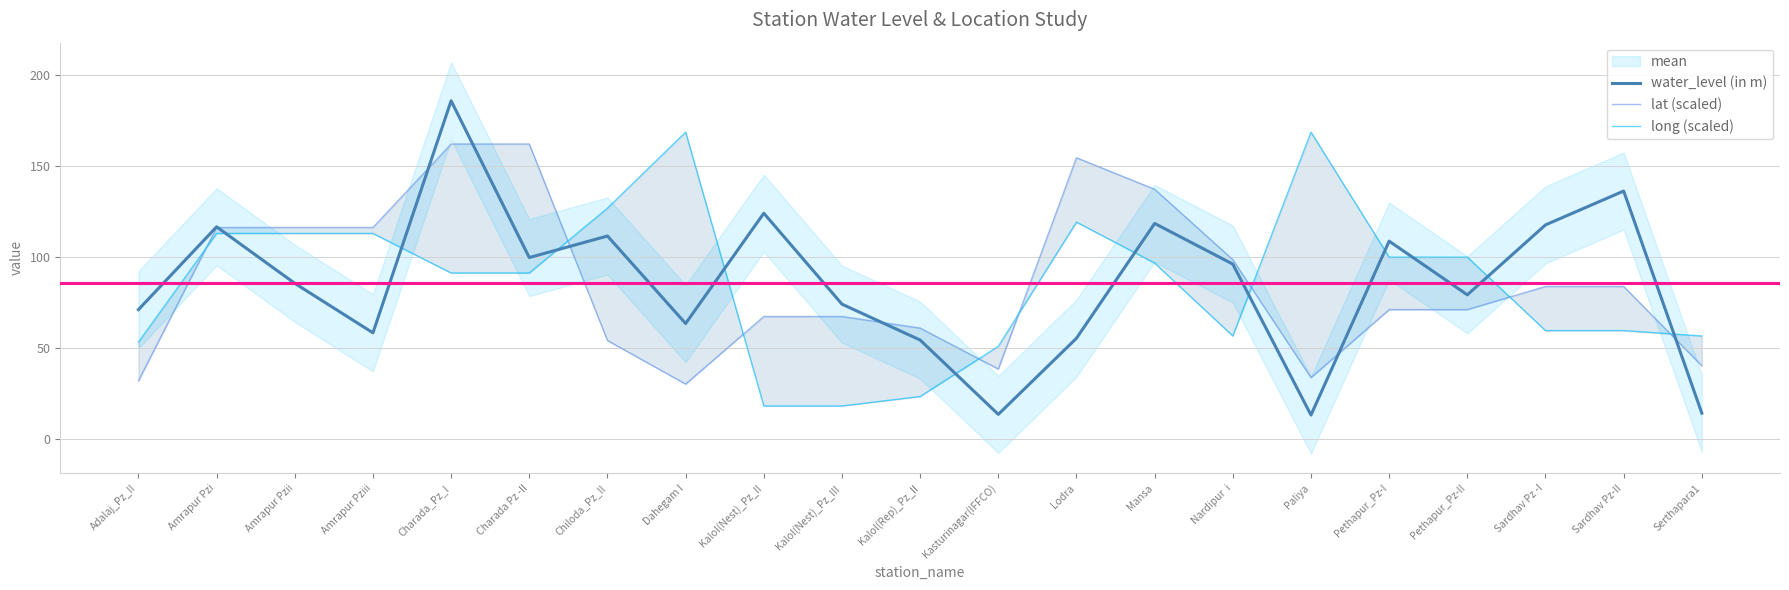

Reading left to right, what are all the values shown in this chart?

water_level (in m): Adalaj_Pz_II=71.0	Amrapur Pzi=116.5	Amrapur Pzii=85.4	Amrapur Pziii=58.2	Charada_Pz_I=185.7	Charada Pz -II=99.6	Chiloda_Pz_II=111.4	Dahegam I=63.4	Kalol(Nest)_Pz_II=124.0	Kalol(Nest)_Pz_III=74.0	Kalol(Rep)_Pz_II=54.3	Kasturinagar(IFFCO)=13.4	Lodra=55.3	Mansa=118.3	Nardipur  i=96.0	Paliya=13.1	Pethapur_Pz-I=108.6	Pethapur_Pz-II=79.1	Sardhav Pz -I=117.5	Sardhav Pz-II=136.1	Serthapara1=14.1
lat (scaled): Adalaj_Pz_II=31.9	Amrapur Pzi=116.1	Amrapur Pzii=116.1	Amrapur Pziii=116.1	Charada_Pz_I=162.0	Charada Pz -II=162.0	Chiloda_Pz_II=54.0	Dahegam I=30.1	Kalol(Nest)_Pz_II=67.2	Kalol(Nest)_Pz_III=67.2	Kalol(Rep)_Pz_II=60.8	Kasturinagar(IFFCO)=38.3	Lodra=154.4	Mansa=137.1	Nardipur  i=98.4	Paliya=33.6	Pethapur_Pz-I=71.0	Pethapur_Pz-II=71.0	Sardhav Pz -I=83.7	Sardhav Pz-II=83.7	Serthapara1=40.1
long (scaled): Adalaj_Pz_II=53.1	Amrapur Pzi=112.8	Amrapur Pzii=112.8	Amrapur Pziii=112.8	Charada_Pz_I=91.1	Charada Pz -II=91.1	Chiloda_Pz_II=126.8	Dahegam I=168.5	Kalol(Nest)_Pz_II=18.0	Kalol(Nest)_Pz_III=18.0	Kalol(Rep)_Pz_II=23.2	Kasturinagar(IFFCO)=50.8	Lodra=119.1	Mansa=96.6	Nardipur  i=56.5	Paliya=168.5	Pethapur_Pz-I=99.8	Pethapur_Pz-II=99.8	Sardhav Pz -I=59.4	Sardhav Pz-II=59.4	Serthapara1=56.5